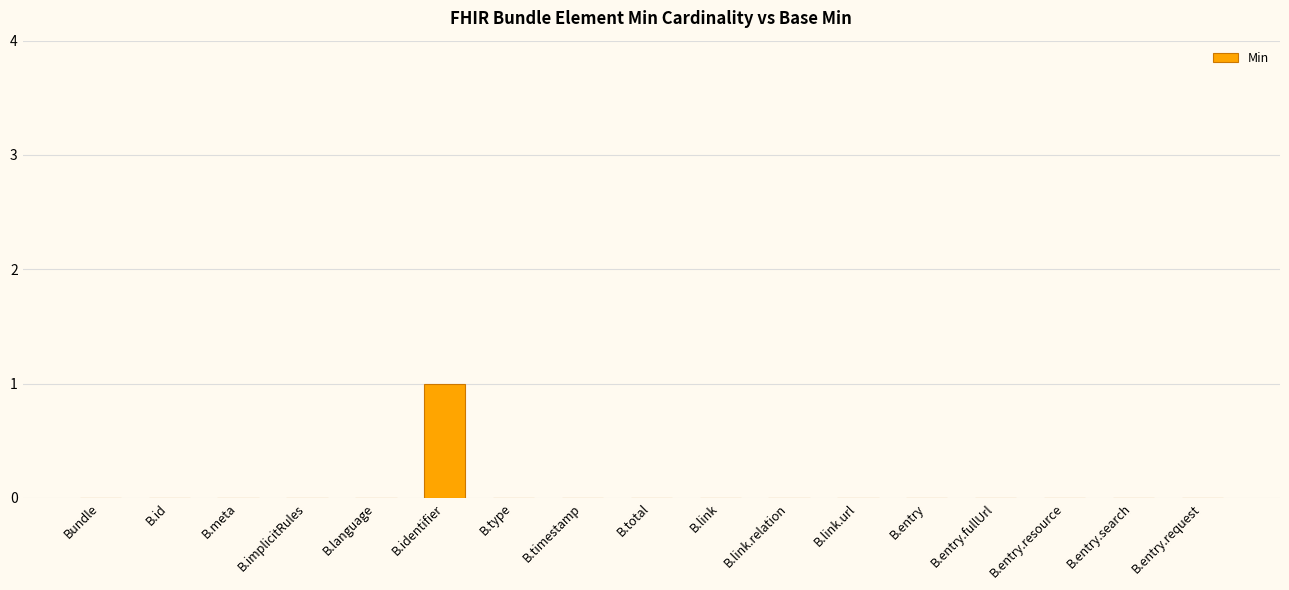

Are the bars grouped side by side (vs. stacked)?

No